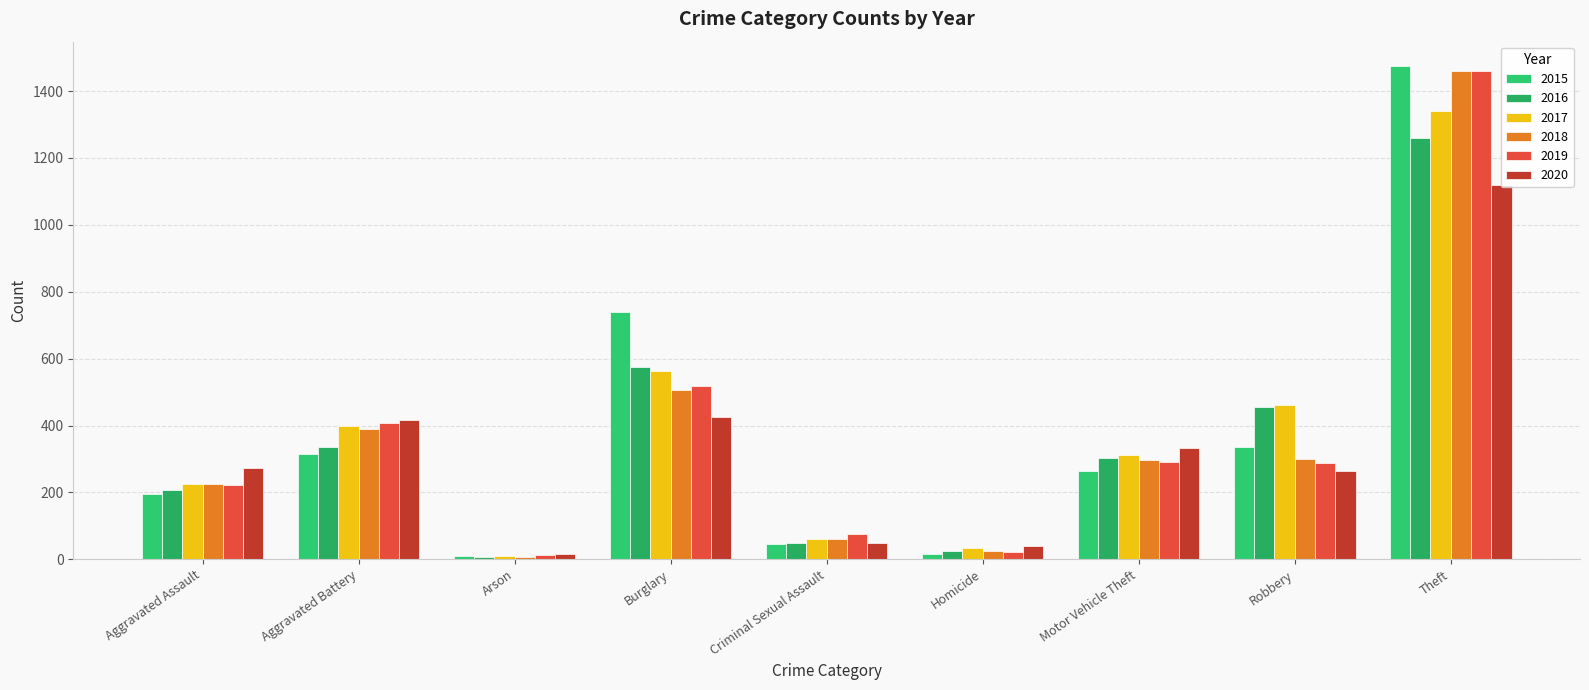

At which label does 2018 first exceed 298?

Aggravated Battery